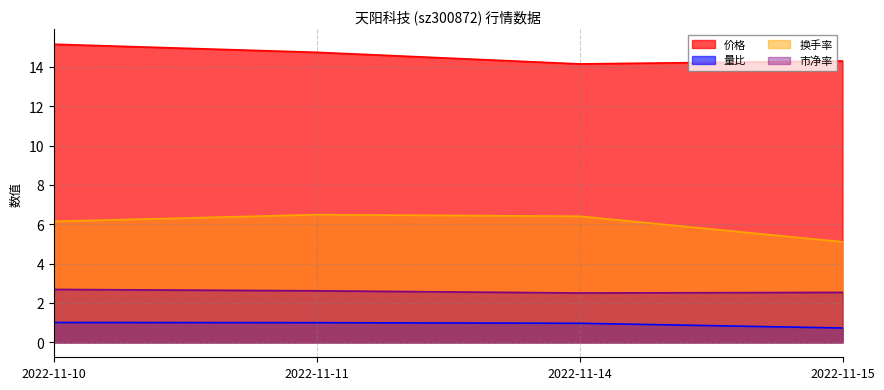

Is the value of 量比 at 2022-11-11 greater than the value of 价格 at 2022-11-10?

No